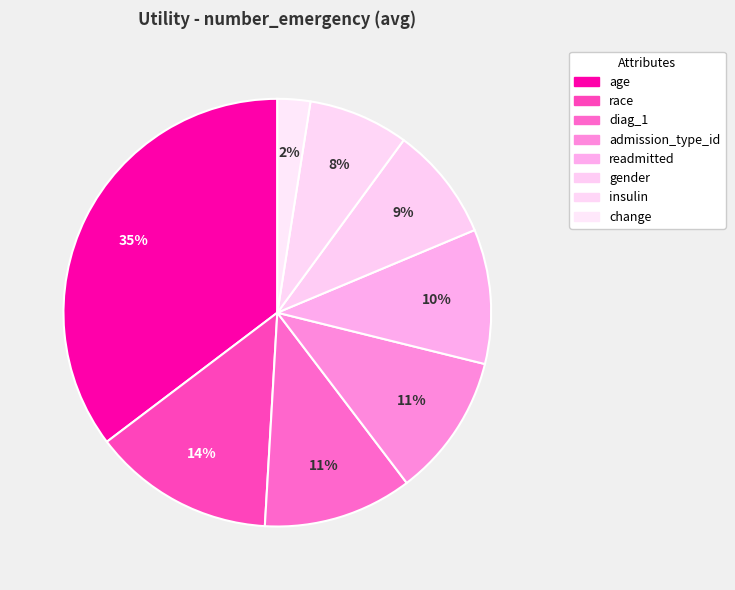

Combined, do gender and age account for over 50%?

No